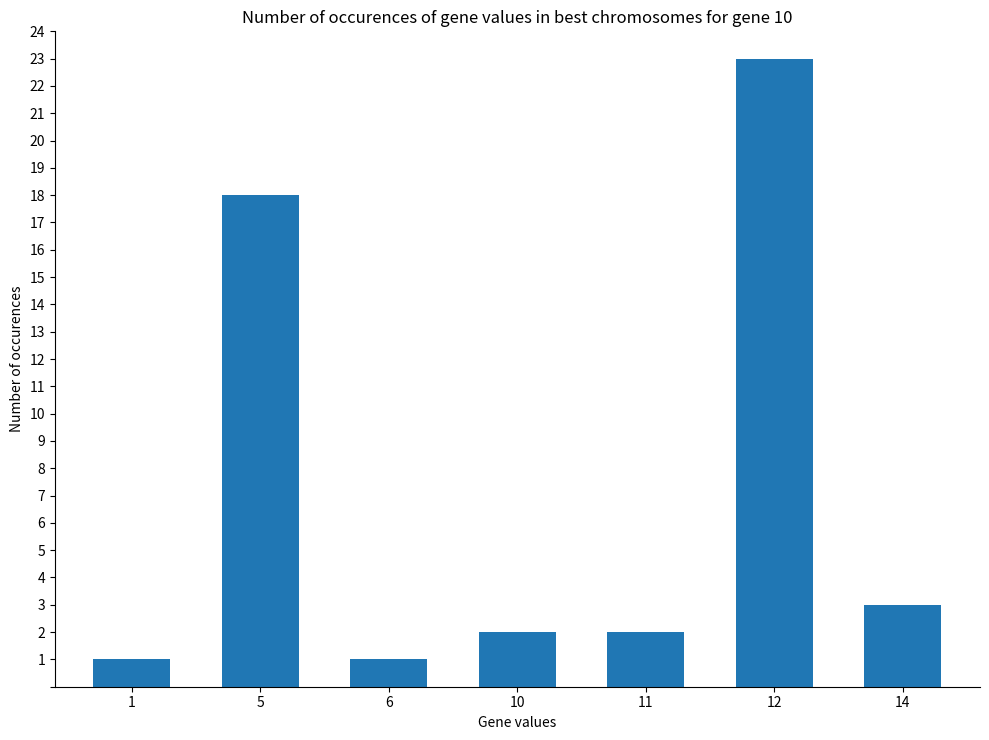

What is the maximum value shown in the chart?

23